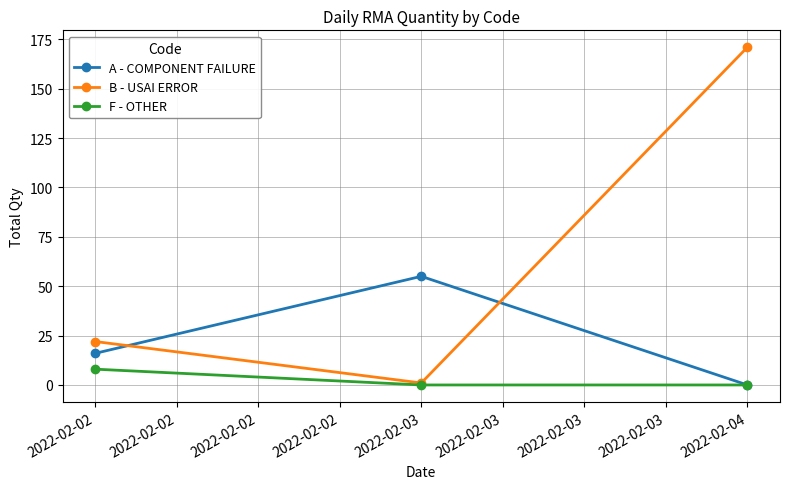

What is the highest value of the F - OTHER series?

8